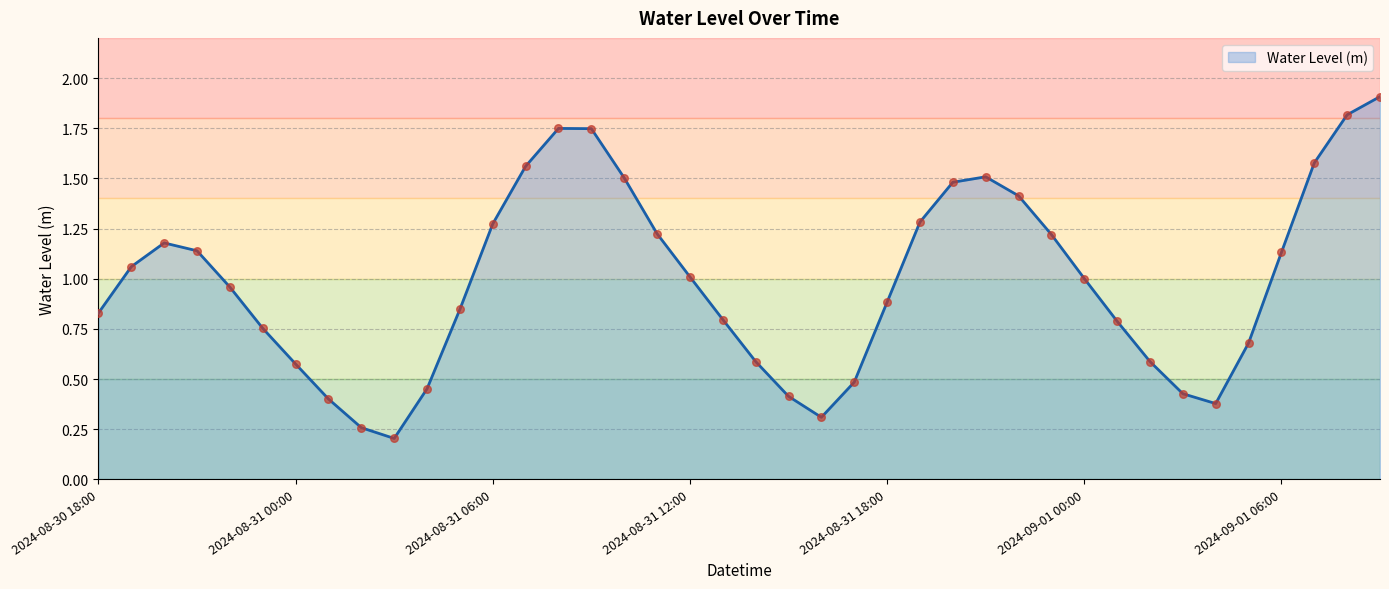

What is the greatest value displayed?

1.9